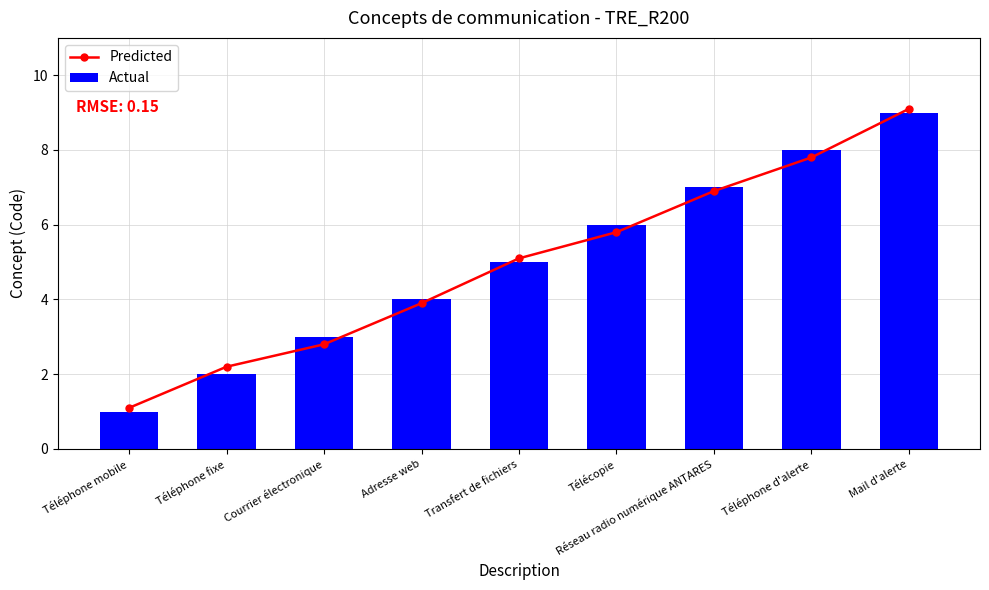

What is the difference between the maximum and minimum values in the Actual series?

8